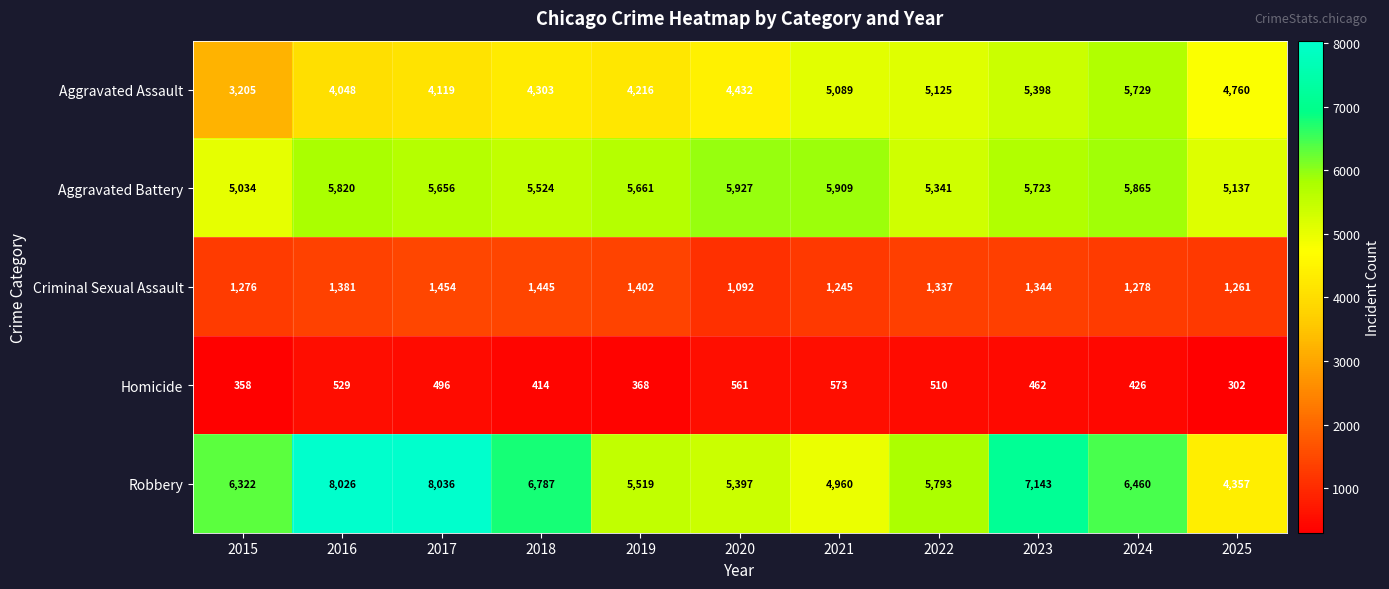

Is it true that Aggravated Battery equals 5723 at 2023?

True